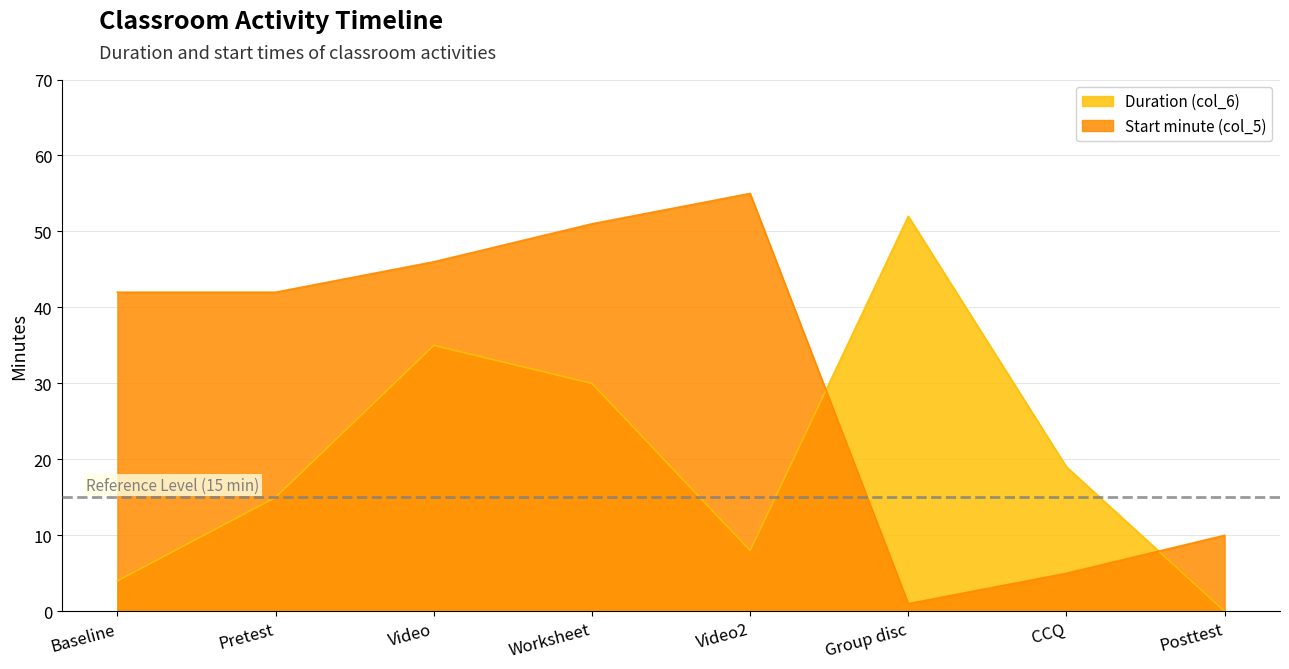

What are all the series names shown in the legend?

Duration (col_6), Start minute (col_5)